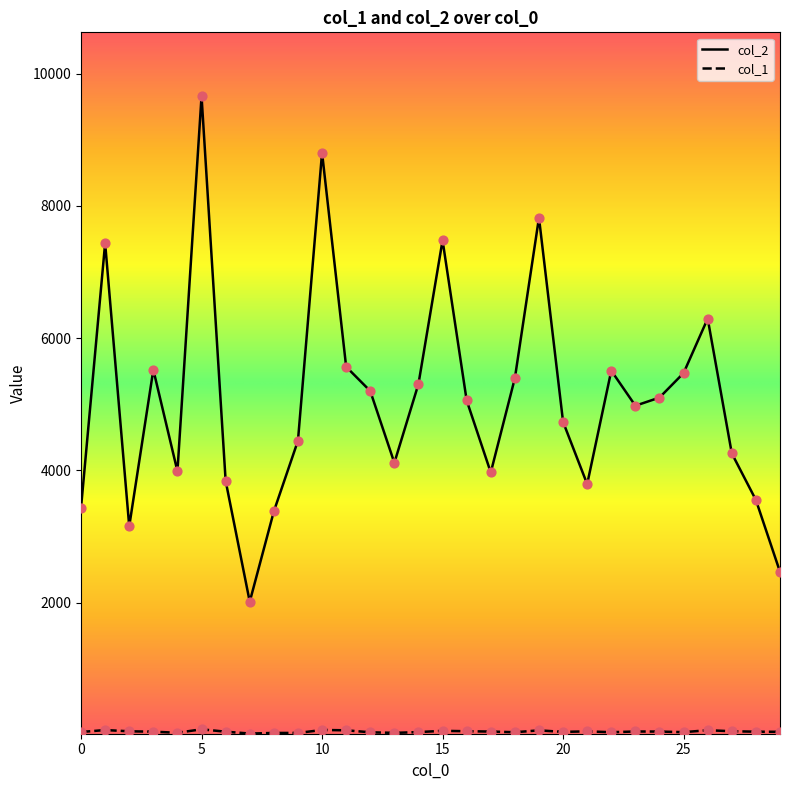

Which series has the largest total across all categories?

col_2